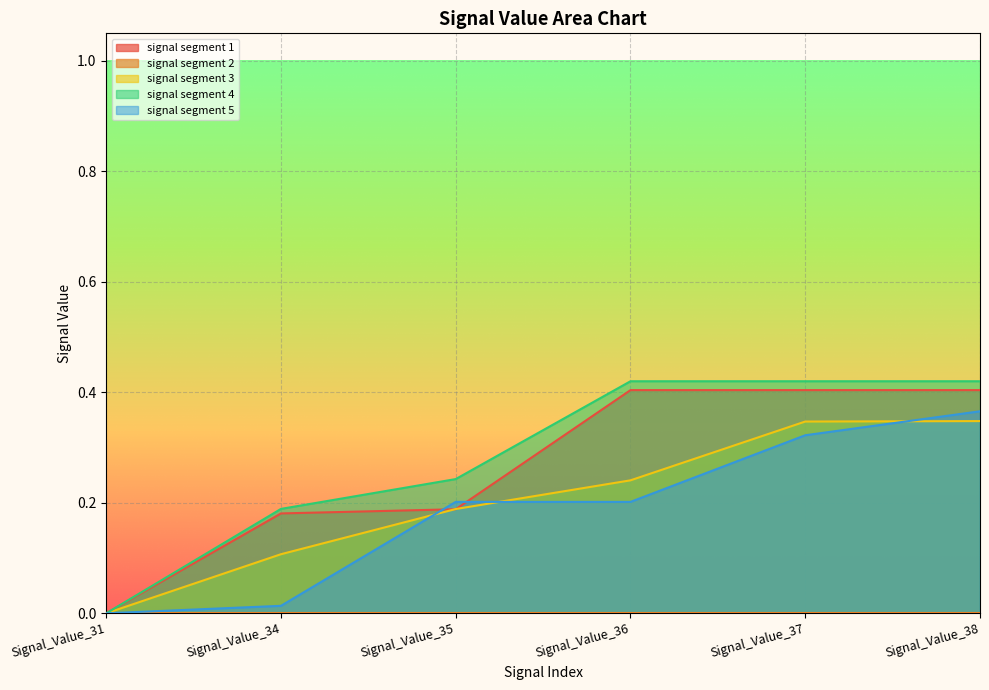

What is the total value across all series at Signal_Value_37?

1.5